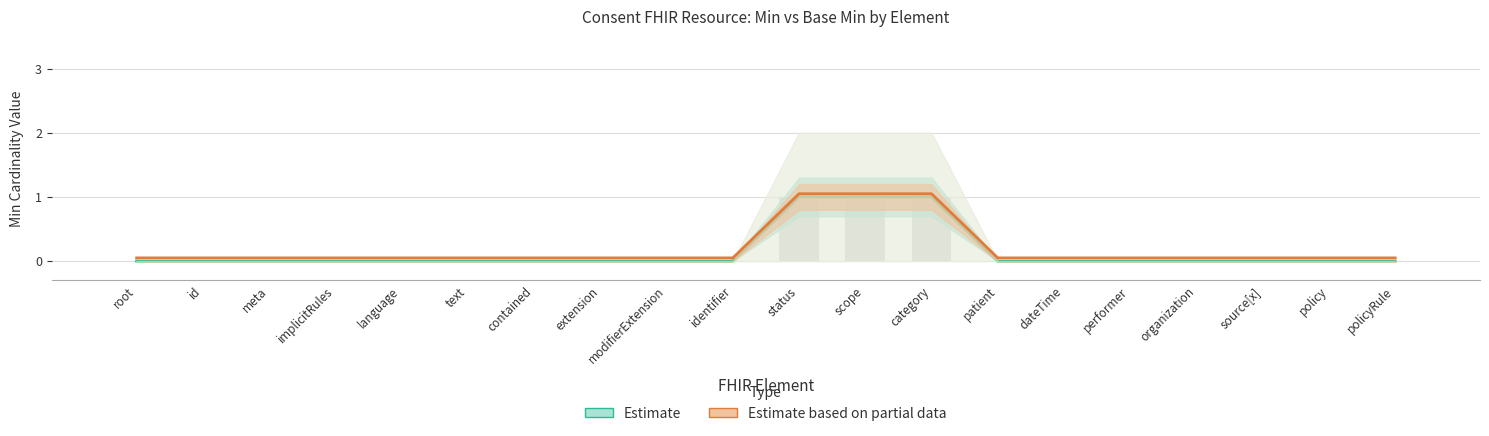

Rank the series by their maximum value, from highest to lowest.

Estimate based on partial data, Estimate